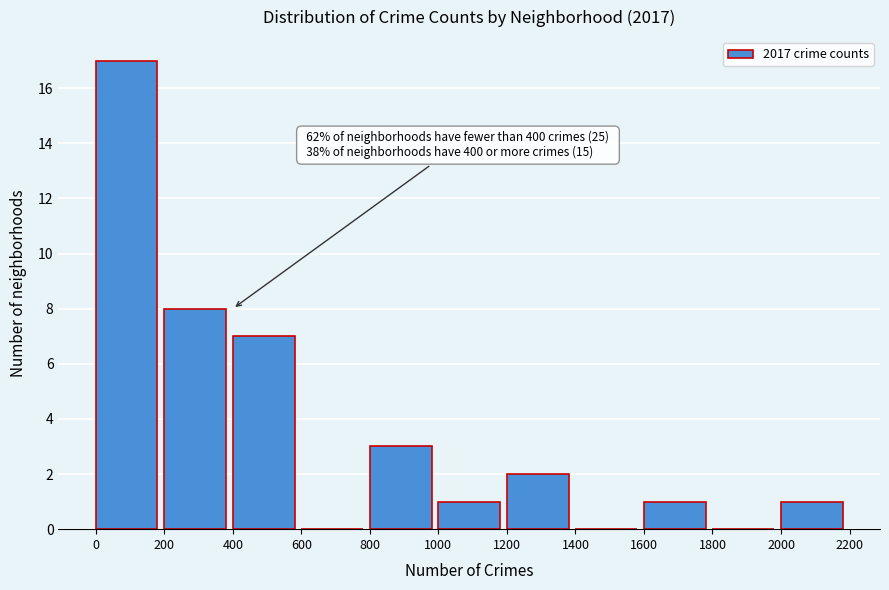

Over which range of the x-axis is the bar tallest?

0 to 200